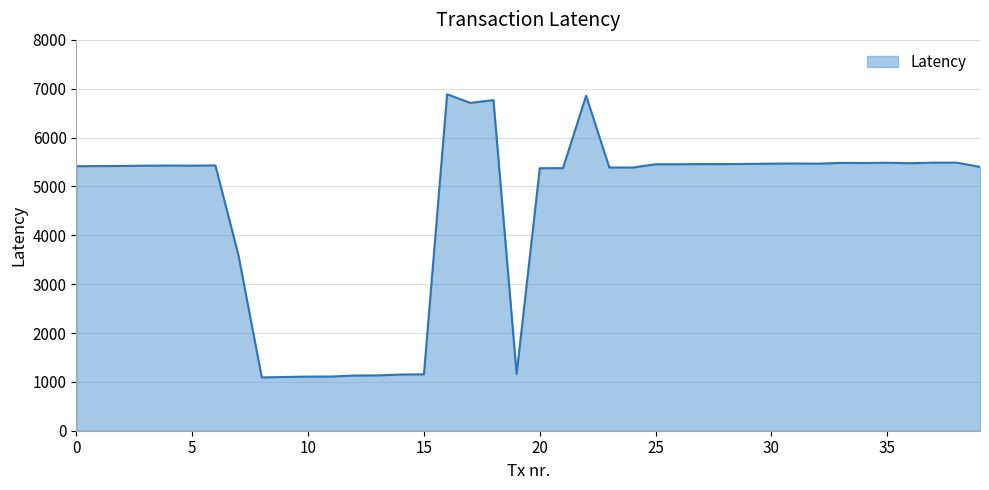

What is the difference between the maximum and minimum values?

5796